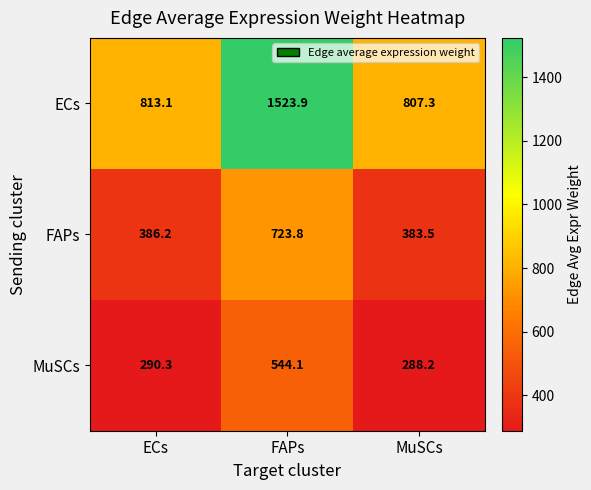

Reading left to right, what are all the values shown in this chart?

ECs: 813.1	1523.9	807.3
FAPs: 386.2	723.8	383.5
MuSCs: 290.3	544.1	288.2